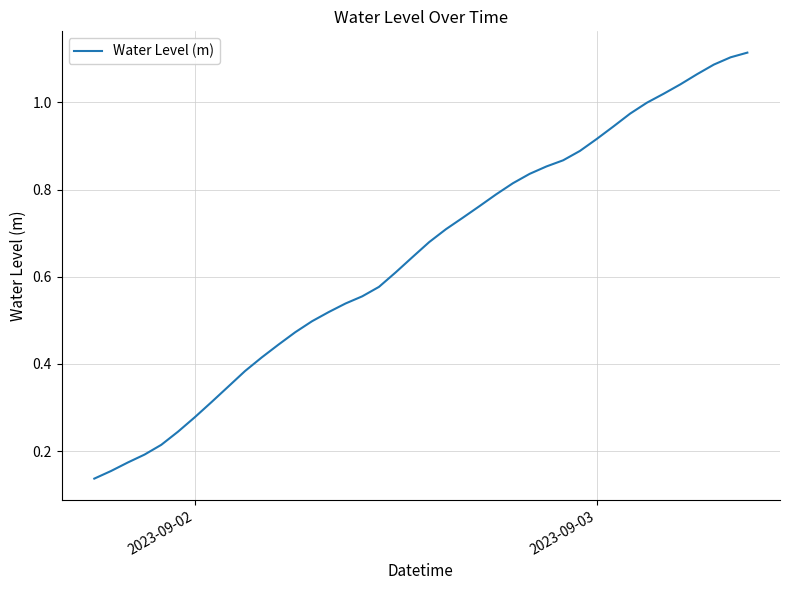

True or false: the data shows 0.1 at 2023-09-02.

False